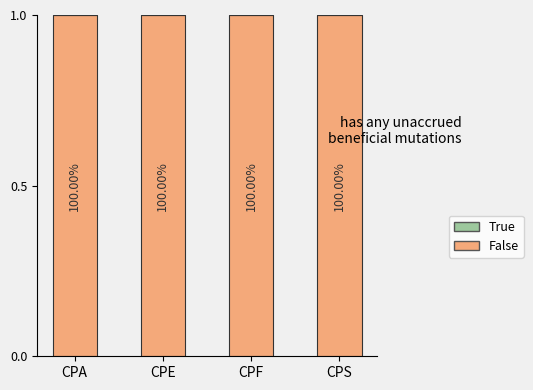

List the series in order of their overall mean, lowest first.

True, False